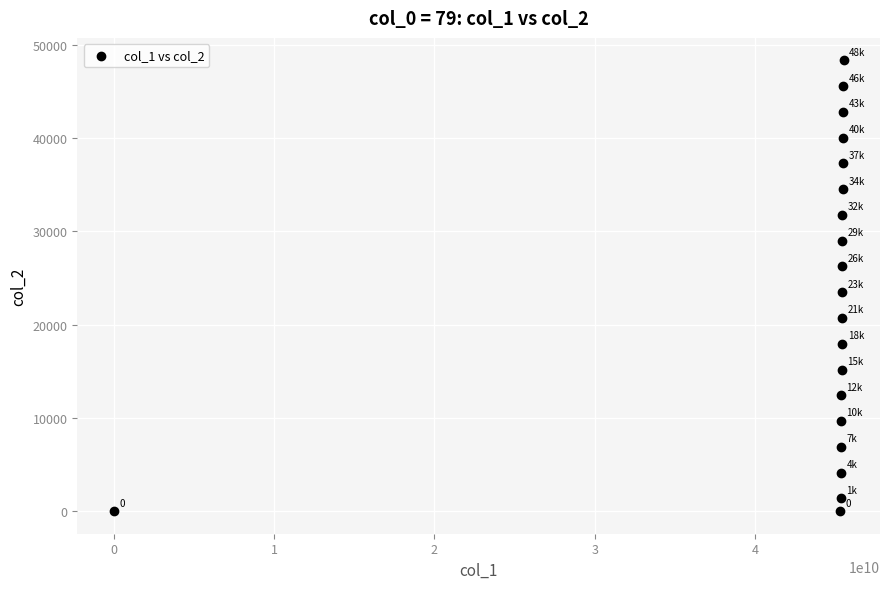

What is the range of X values (max minus min)?

45521129080